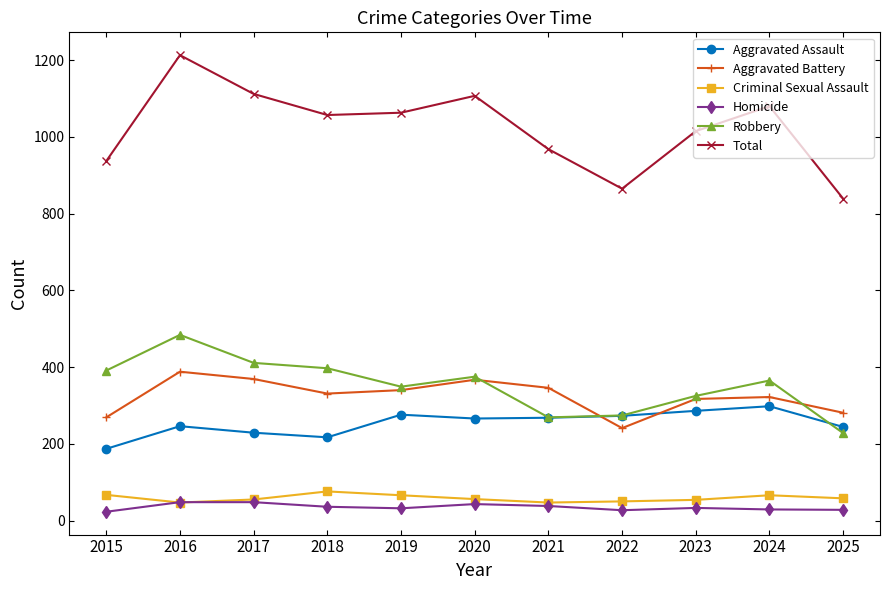

How many data points in Aggravated Battery are less than 331?

5